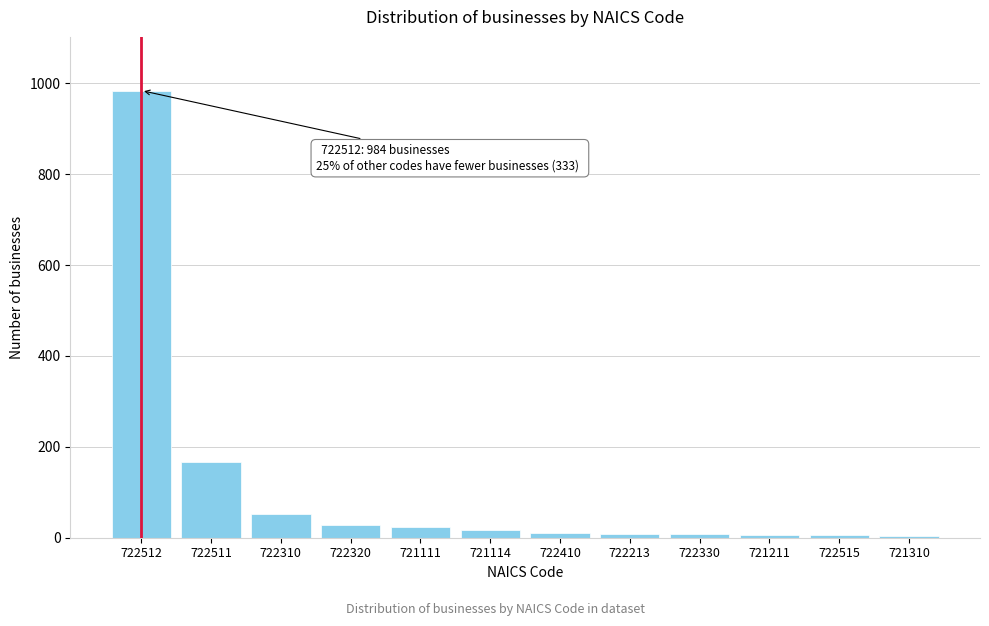

What is the greatest value displayed?

984